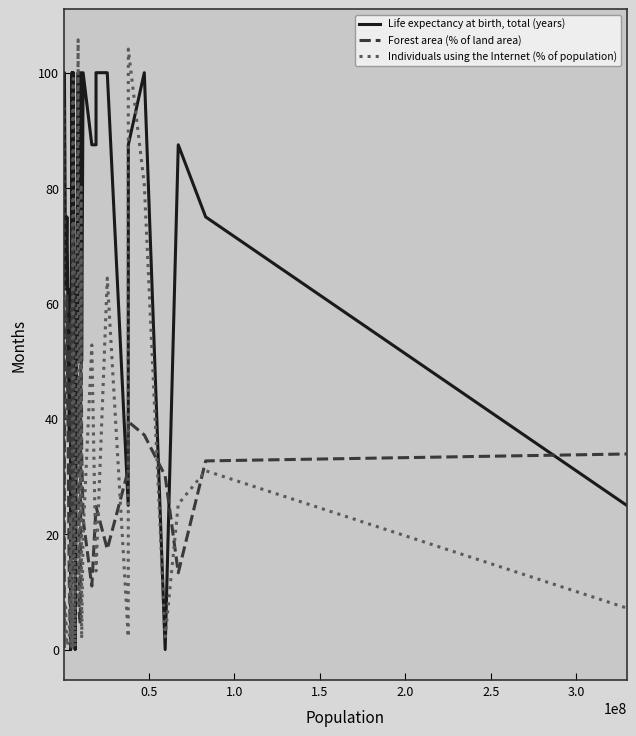

List the series in order of their peak value, highest first.

Individuals using the Internet (% of population), Life expectancy at birth, total (years), Forest area (% of land area)